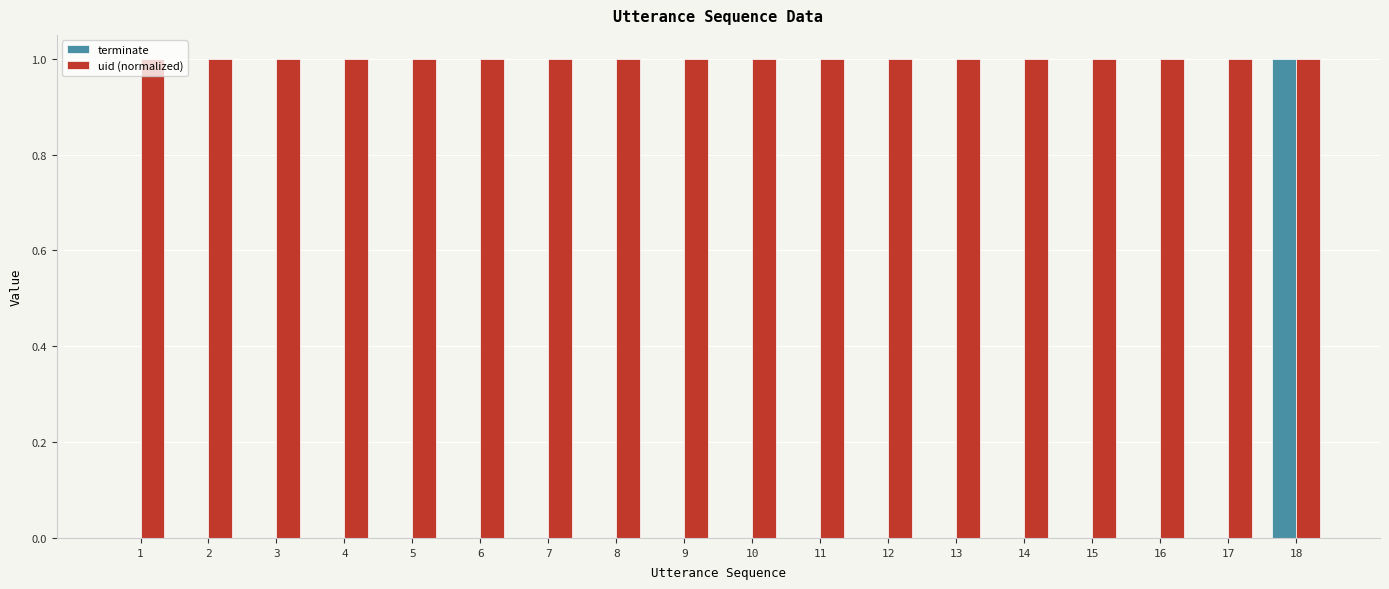

What is the sum of all uid (normalized) values?

18